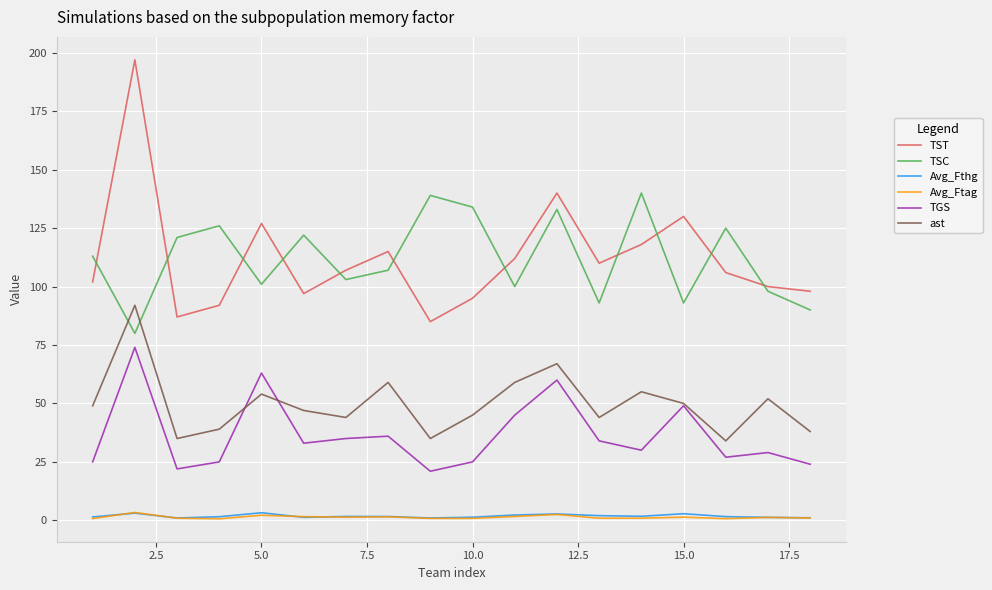

True or false: TST and TGS intersect in this chart.

False